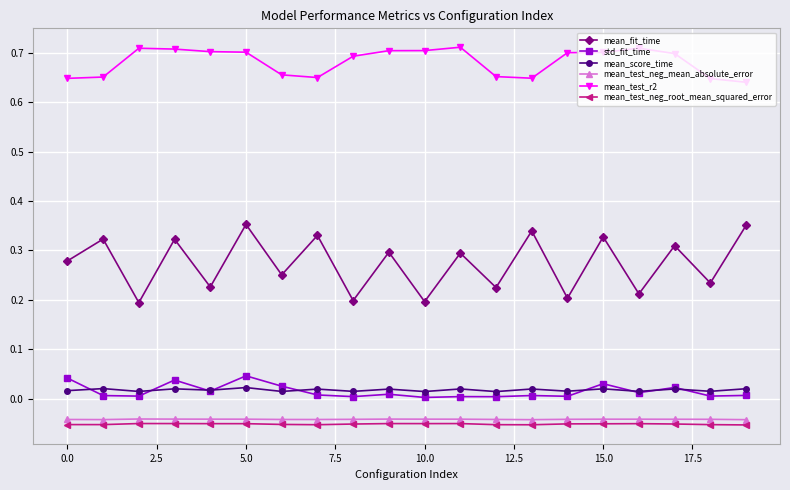

True or false: std_fit_time and mean_test_neg_mean_absolute_error cross at least once.

False